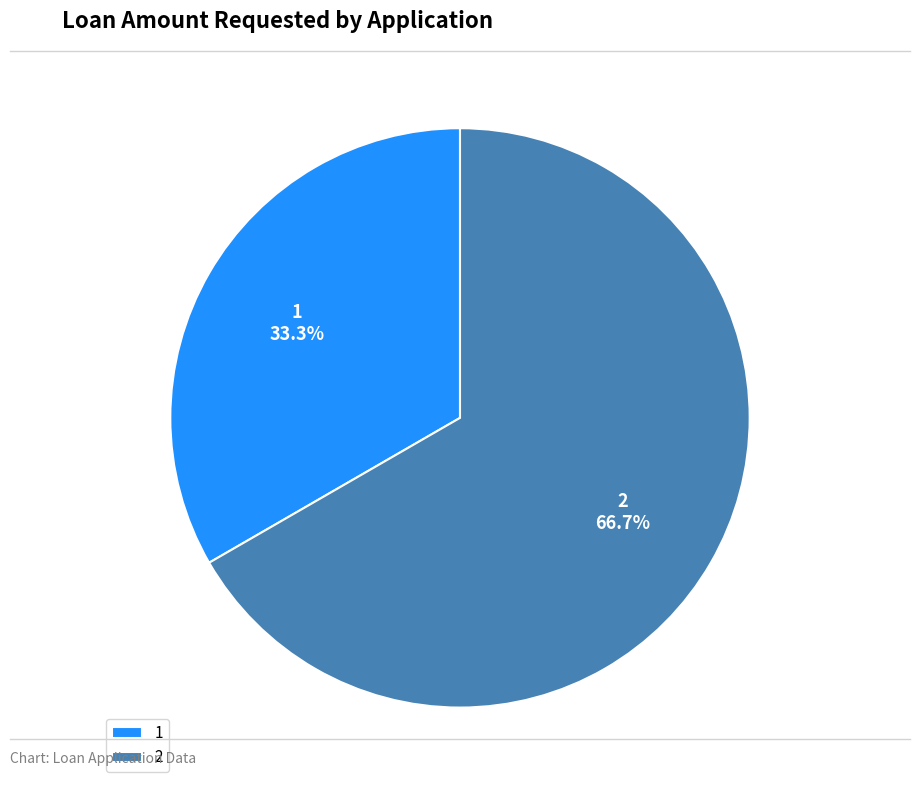

What percentage is the 1 slice, to the nearest percent?

33%